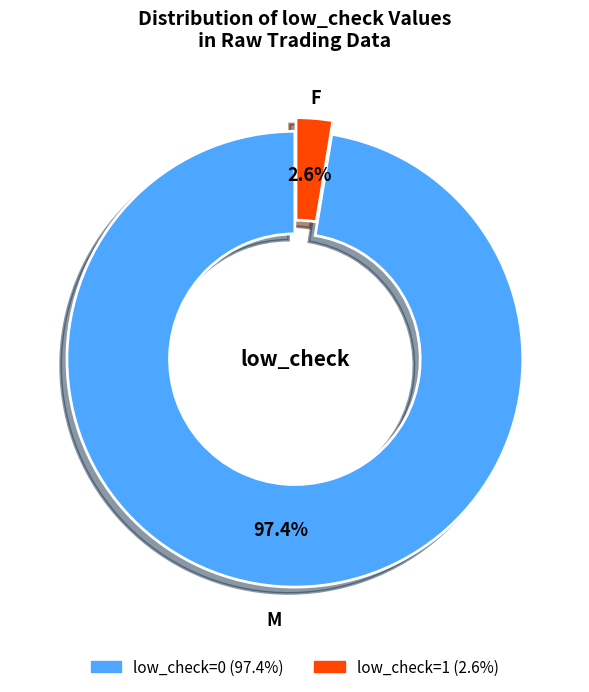

How many slices are in this pie chart?

2